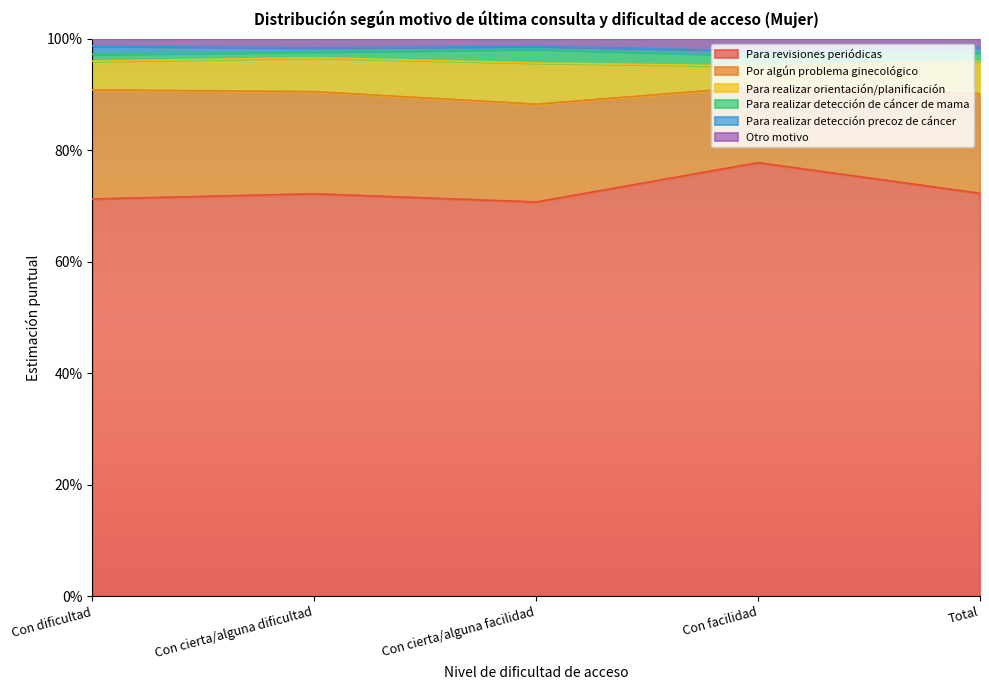

Between Con cierta/alguna dificultad and Con cierta/alguna facilidad, which series saw the biggest shift?

Para revisiones periódicas